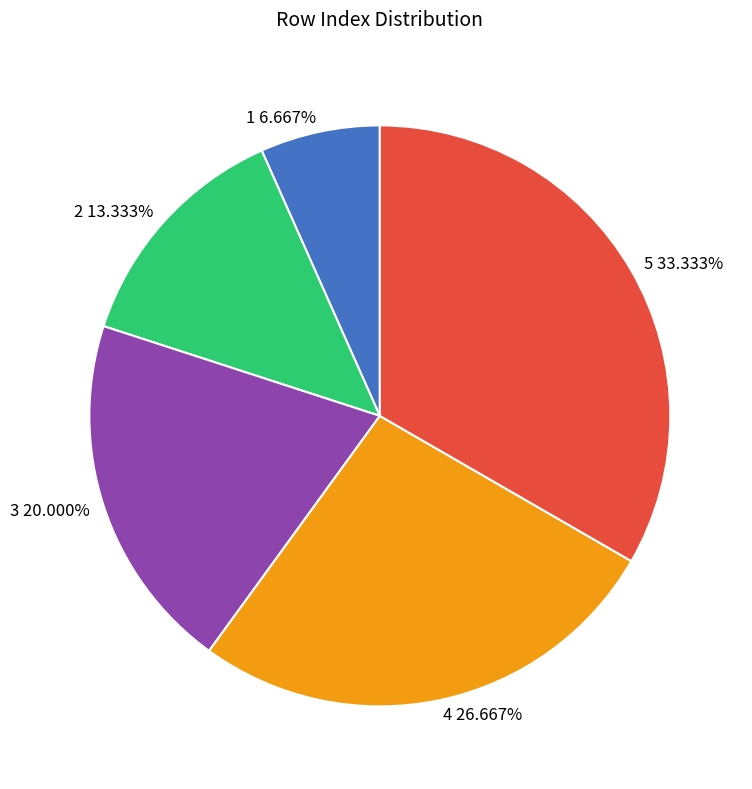

The 4 slice represents 32% of the pie. True or false?

False